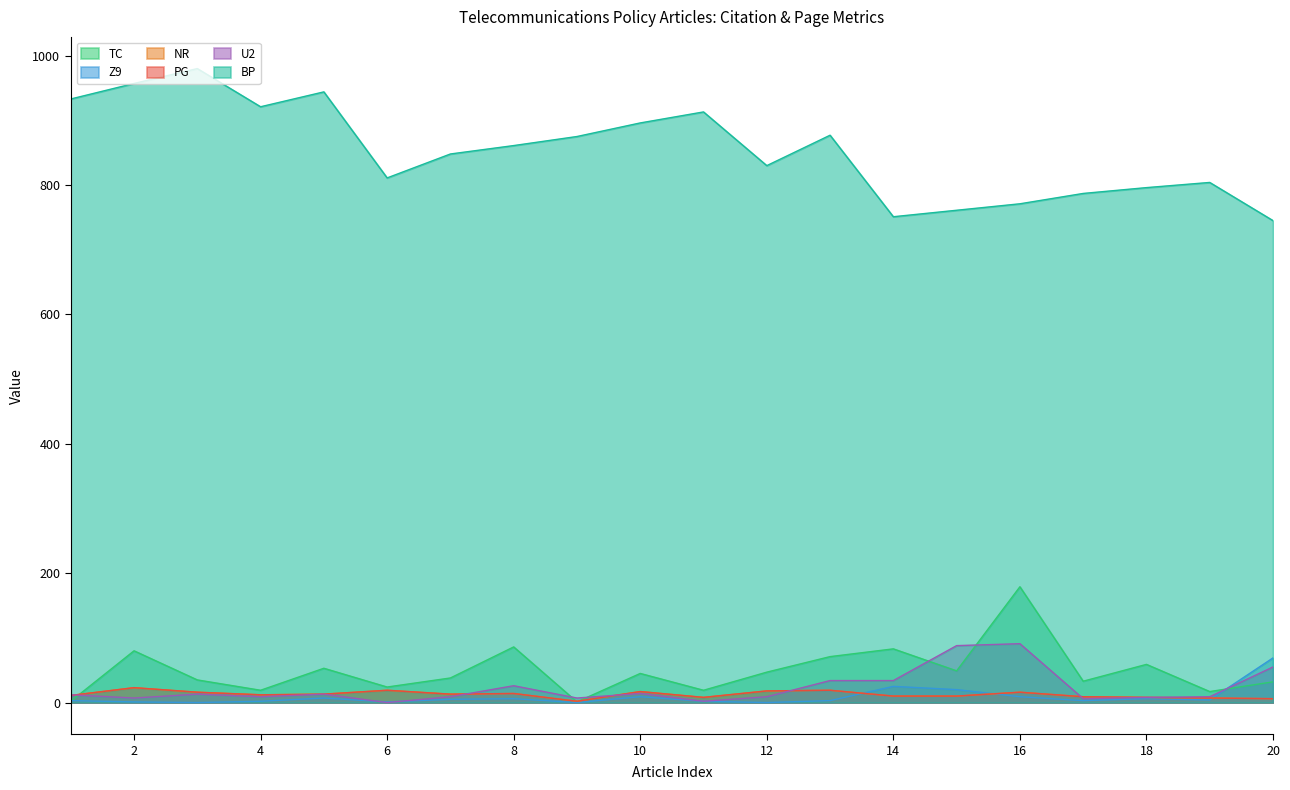

The Z9 series shows 4 at 19. True or false?

True